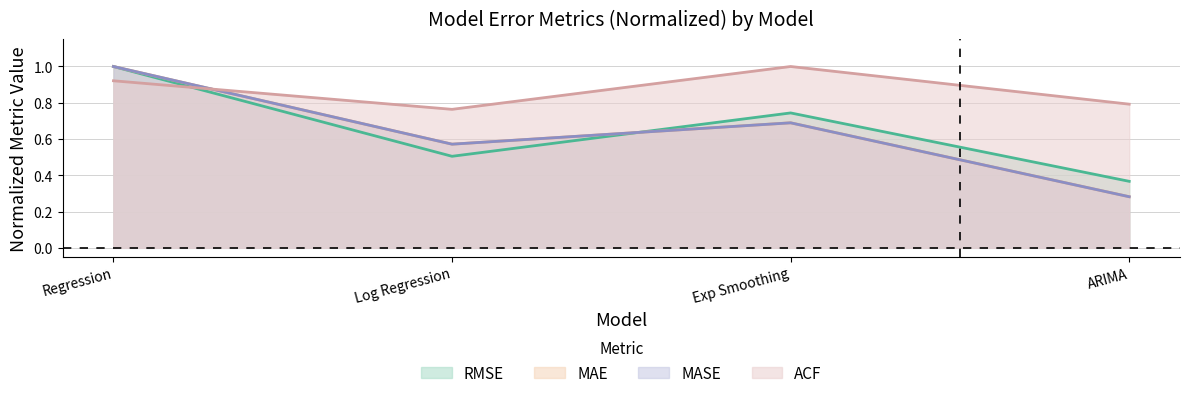

True or false: MAE and ACF cross at least once.

True